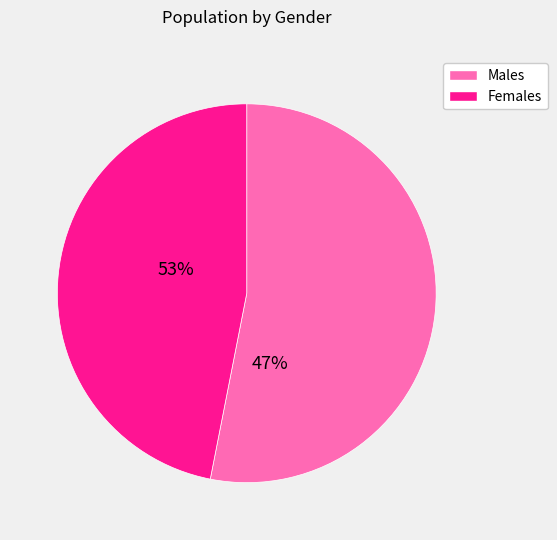

Is there any slice that represents more than half of the pie?

Yes